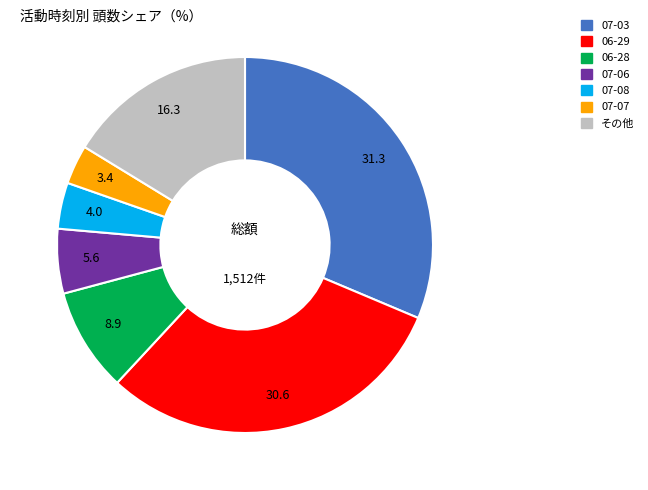

Is there any slice that represents more than half of the pie?

No